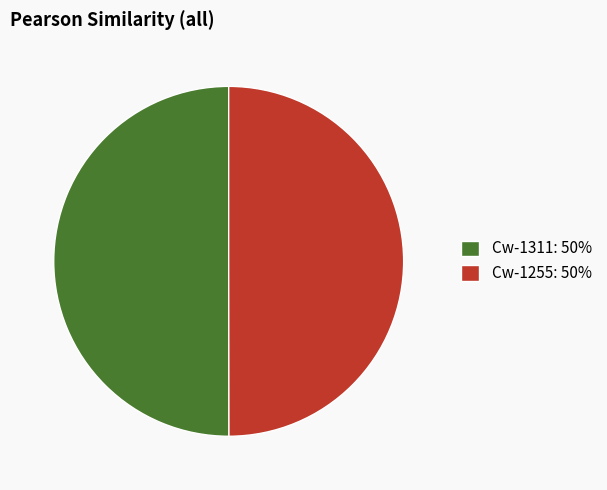

Is the sum of Cw-1255: 50% and Cw-1311: 50% greater than half?

Yes